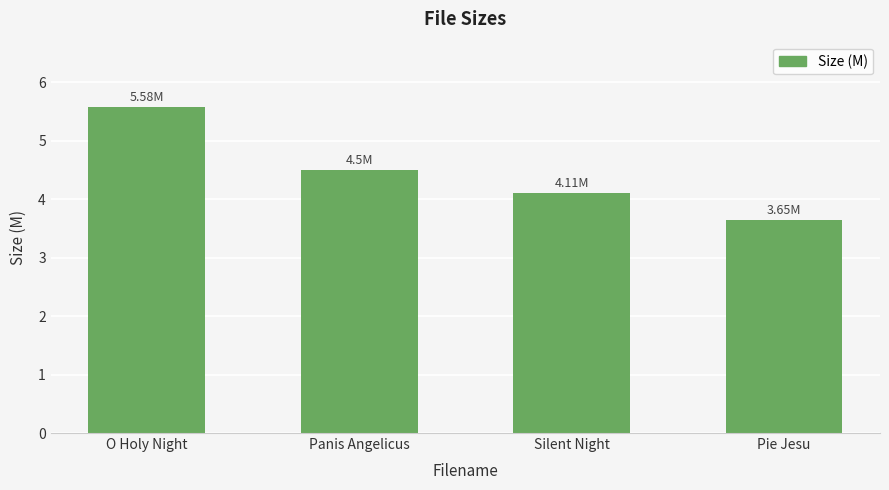

What is the value of the 1st bar from the left?

5.6